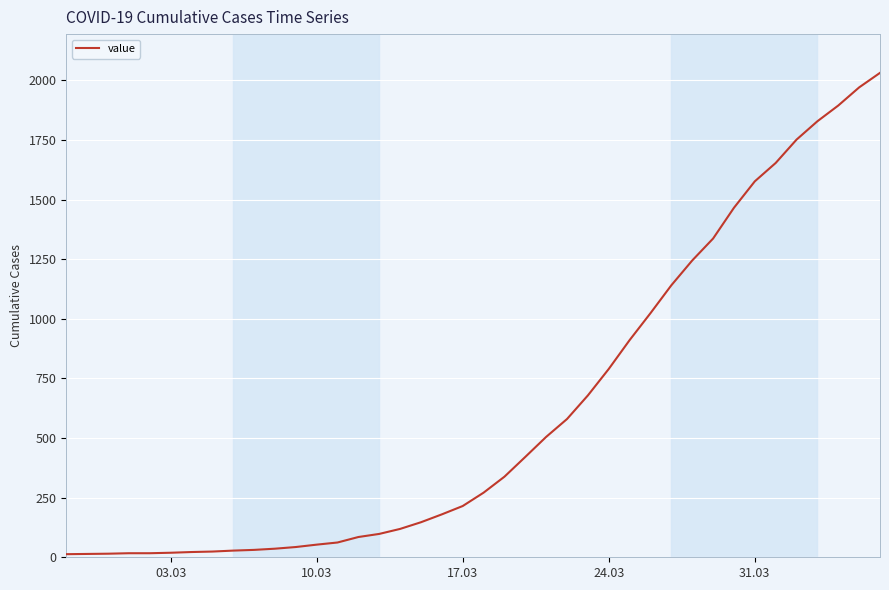

What is the greatest value displayed?

2032